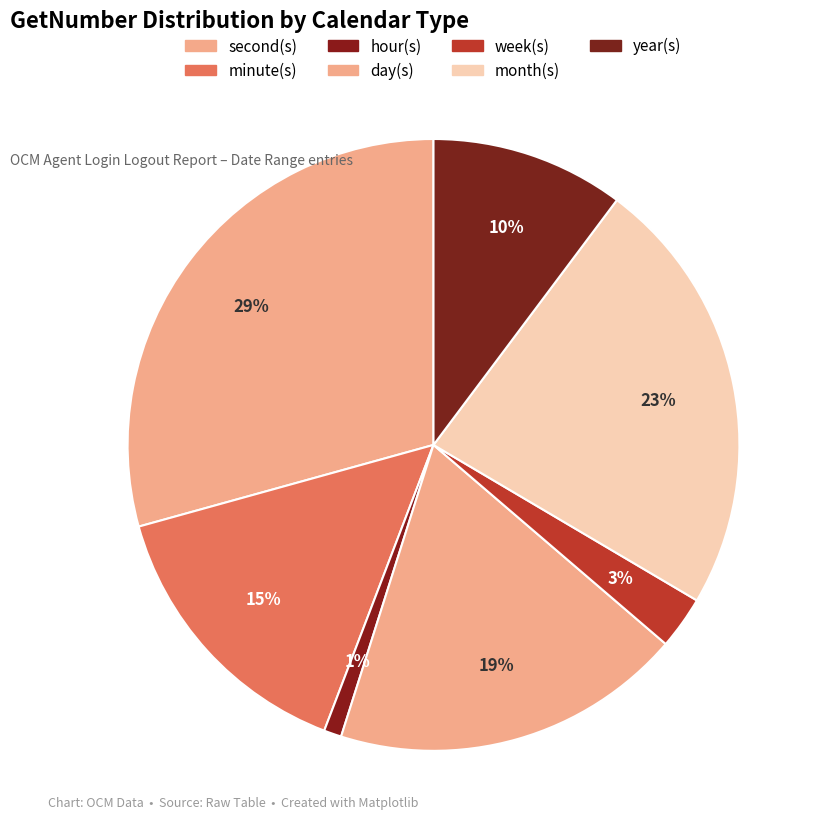

How many segments does this pie chart have?

7